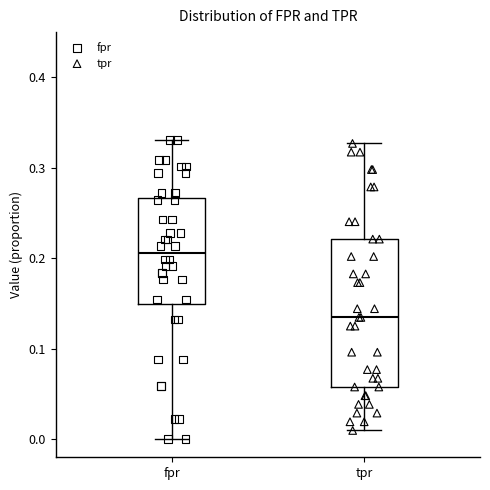

Reading left to right, read every box against the y-axis: the position of its median line, the range the box covers, and the ends of its whiskers. The values are not printed on the chart, so give them approximately, as read against the axis.

fpr: median 0.21, box 0.15 to 0.27, whiskers 0.00 to 0.33
tpr: median 0.13, box 0.06 to 0.22, whiskers 0.01 to 0.33